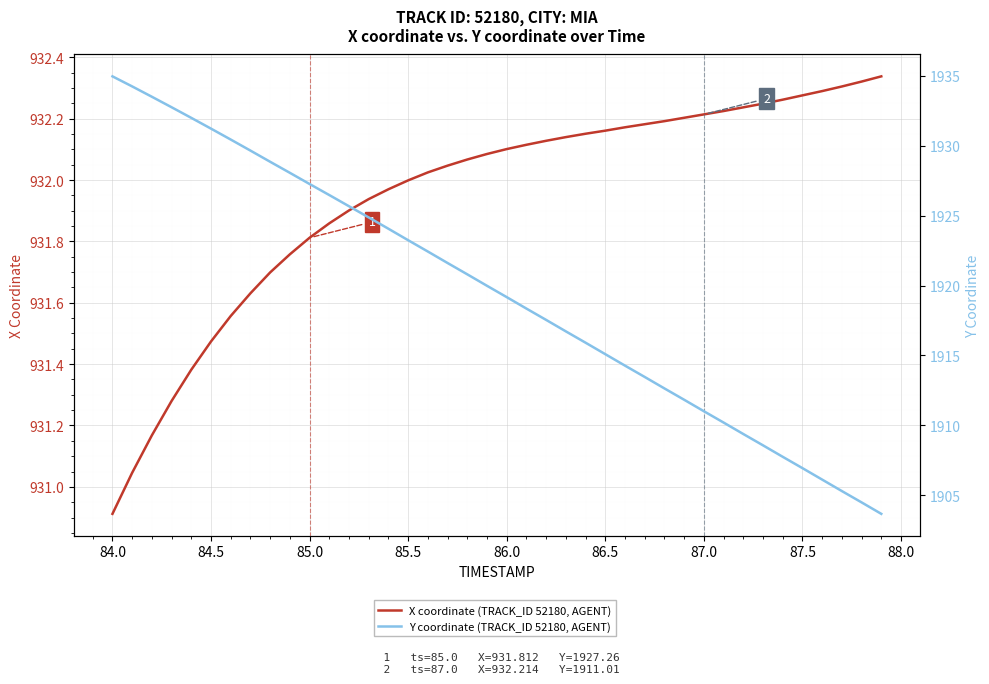

How many distinct data groups are displayed?

2